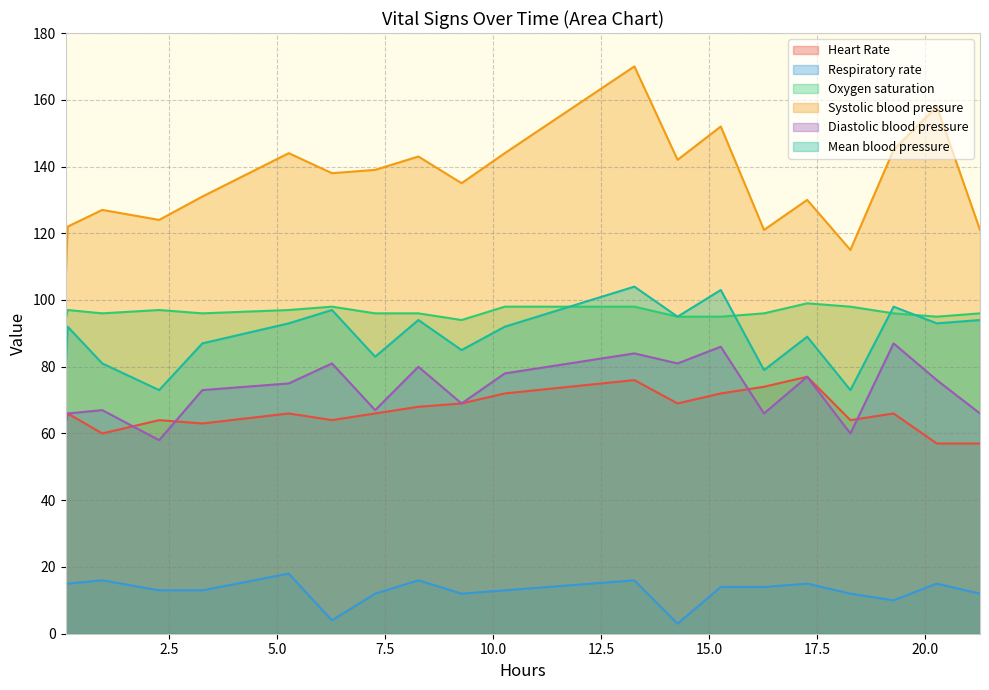

How many lines are shown in the chart?

6